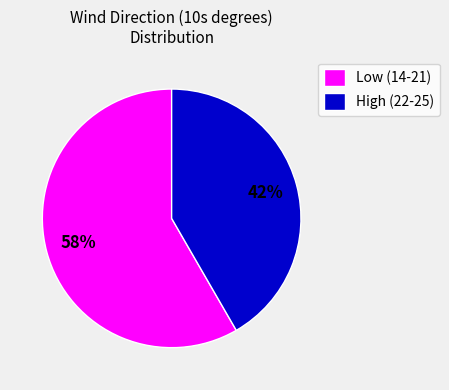

Is there any slice that represents more than half of the pie?

Yes